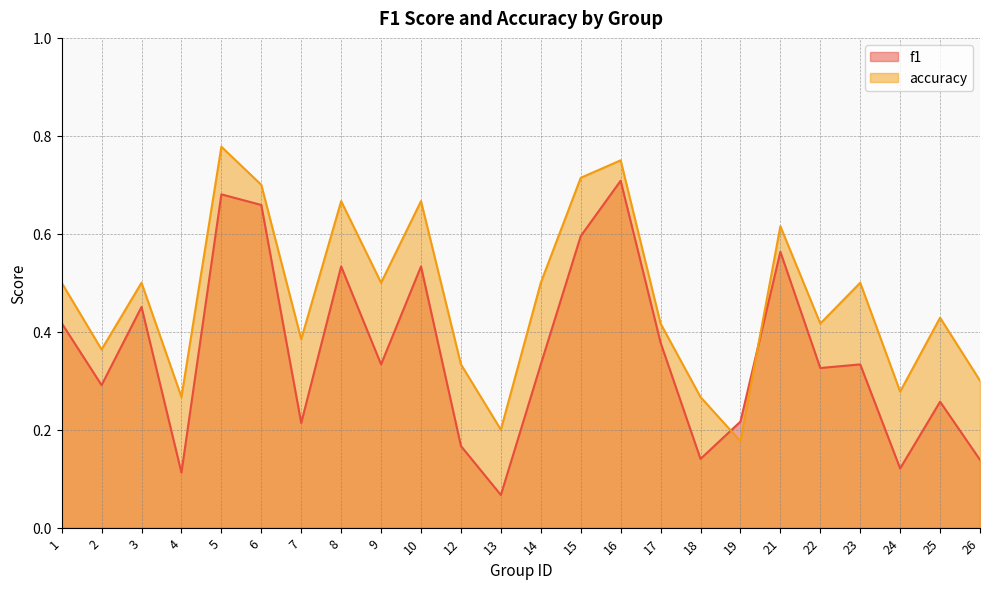

How many lines are shown in the chart?

2